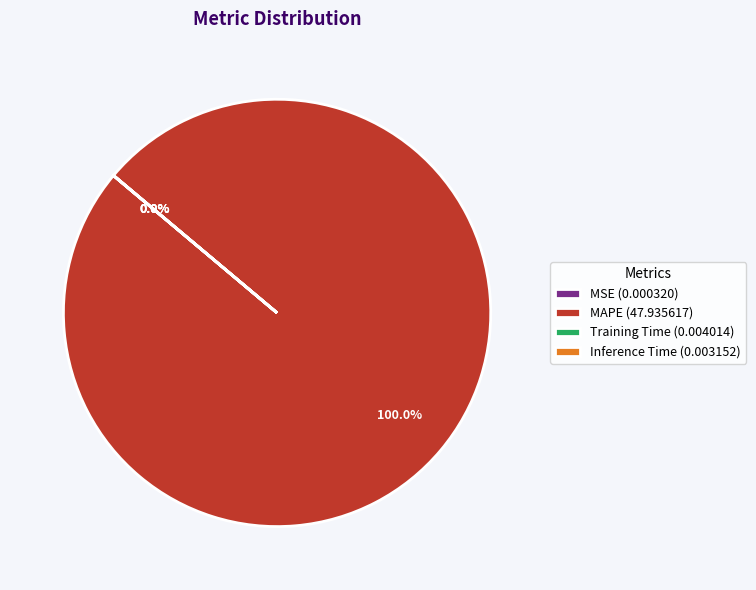

Which slice is the largest?

MAPE (47.935617)